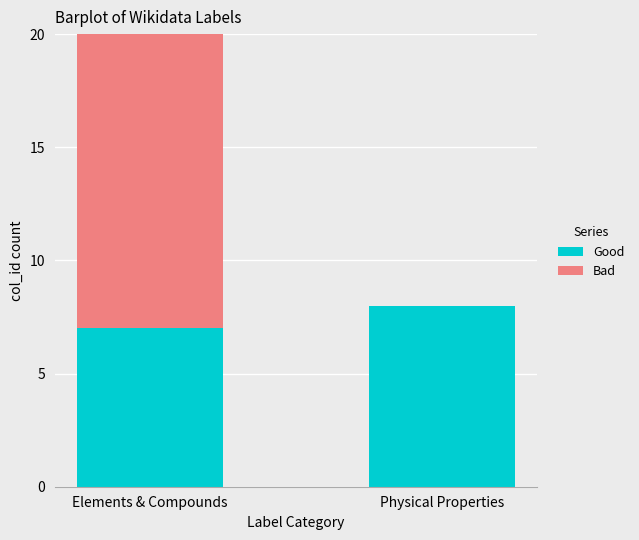

What is the sum of the Good values at Elements & Compounds and Physical Properties?

15